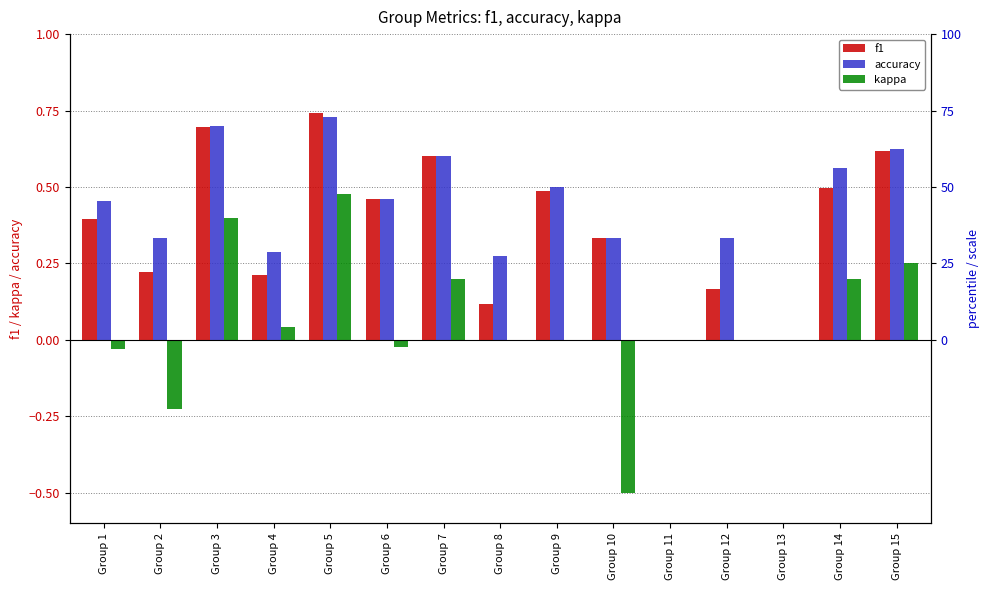

Which series has the largest total across all categories?

accuracy